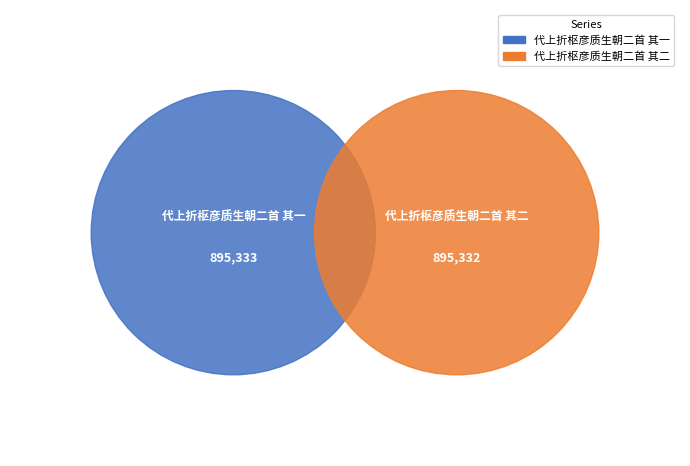

The 代上折枢彦质生朝二首 其二 slice represents 58% of the pie. True or false?

False